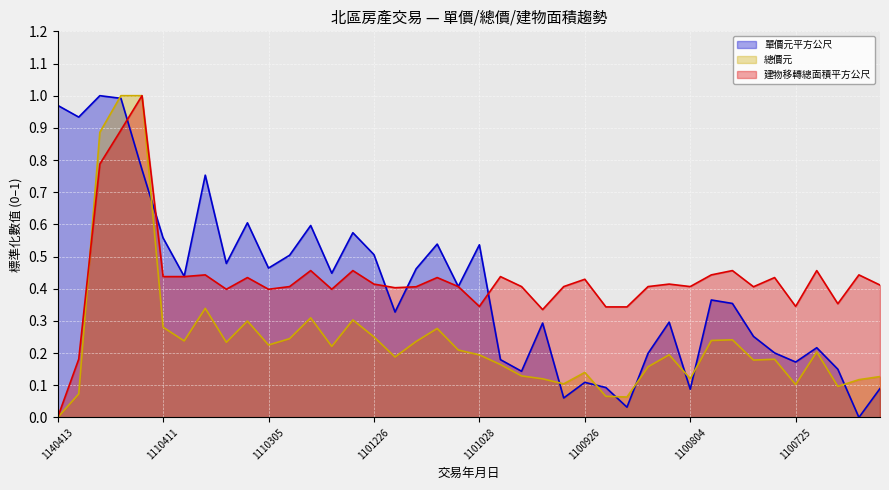

Which series has the largest total across all categories?

建物移轉總面積平方公尺_line